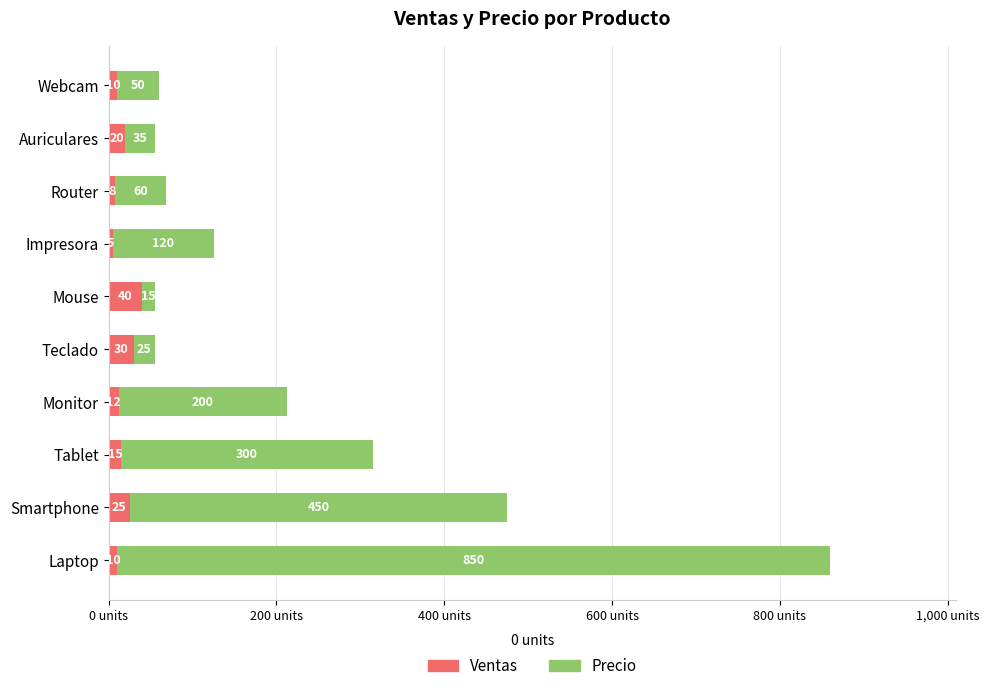

True or false: Ventas has a value of 15 at Tablet.

True